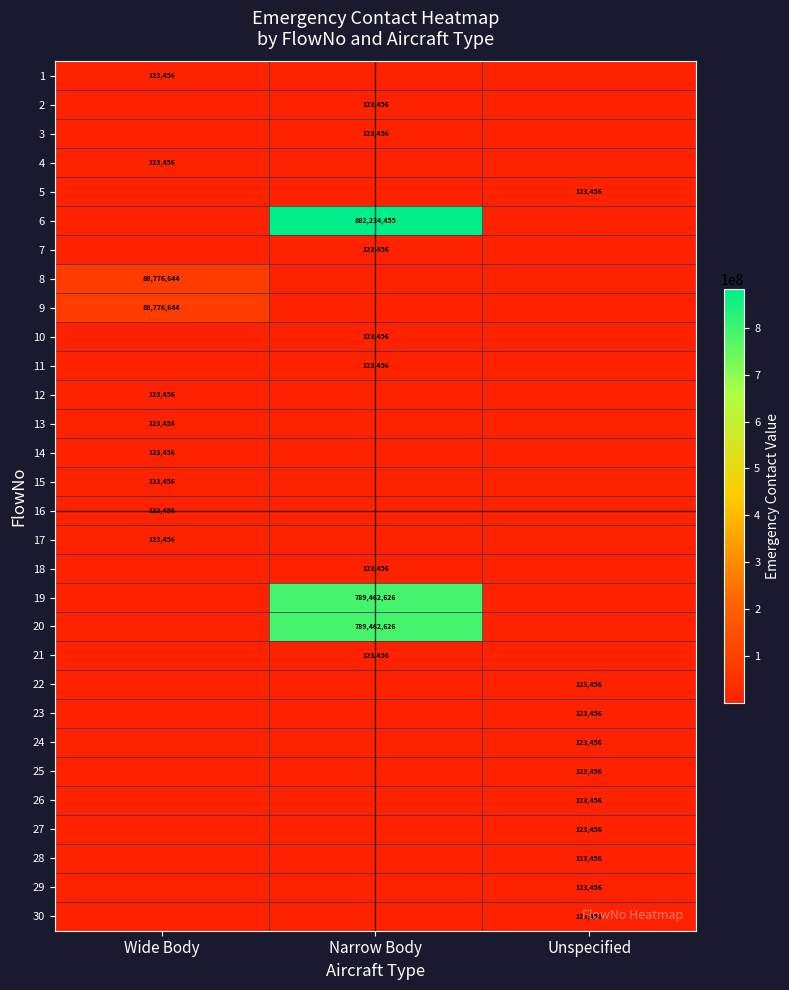

The 13 series shows 123456.0 at Wide Body. True or false?

True